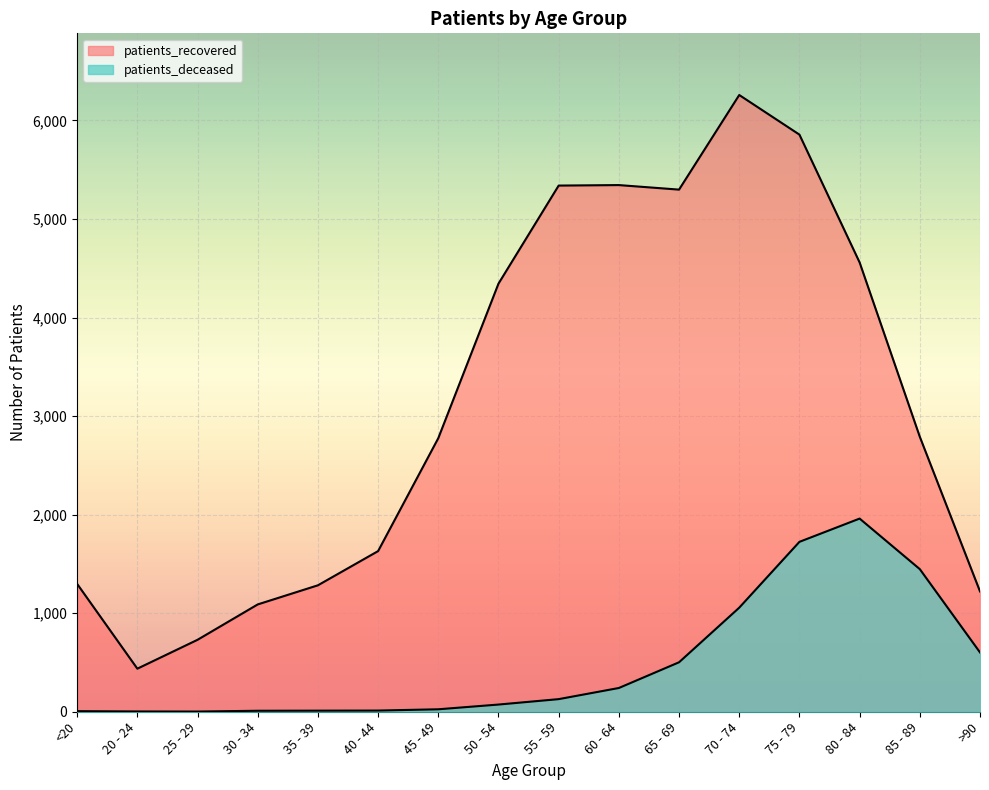

At how many categories does at least one series exceed 4769?

5